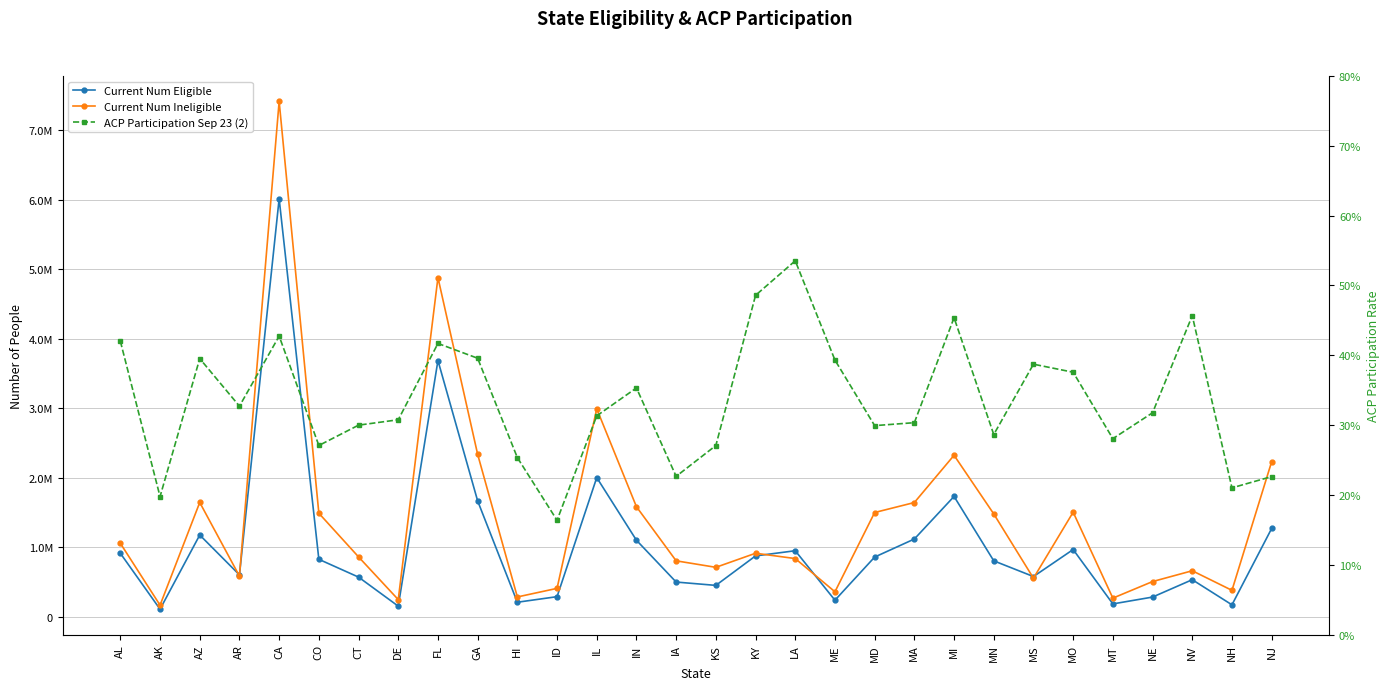

In ACP Participation Sep 23 (2), how many points are lower than both neighbors (excluding endpoints)?

9